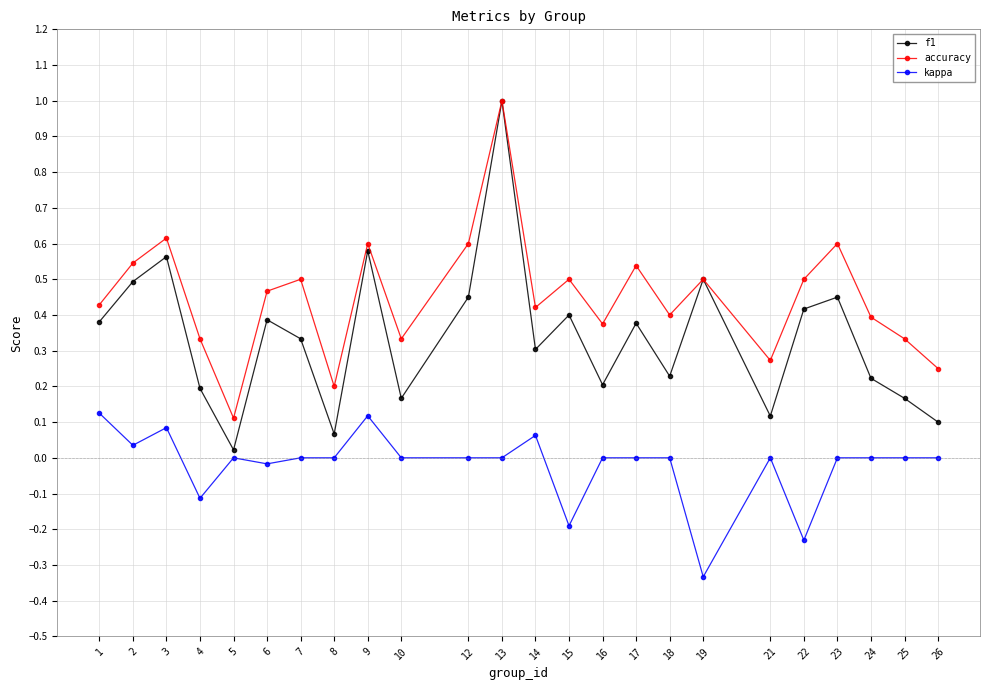

The f1 series shows 0.7 at 23. True or false?

False